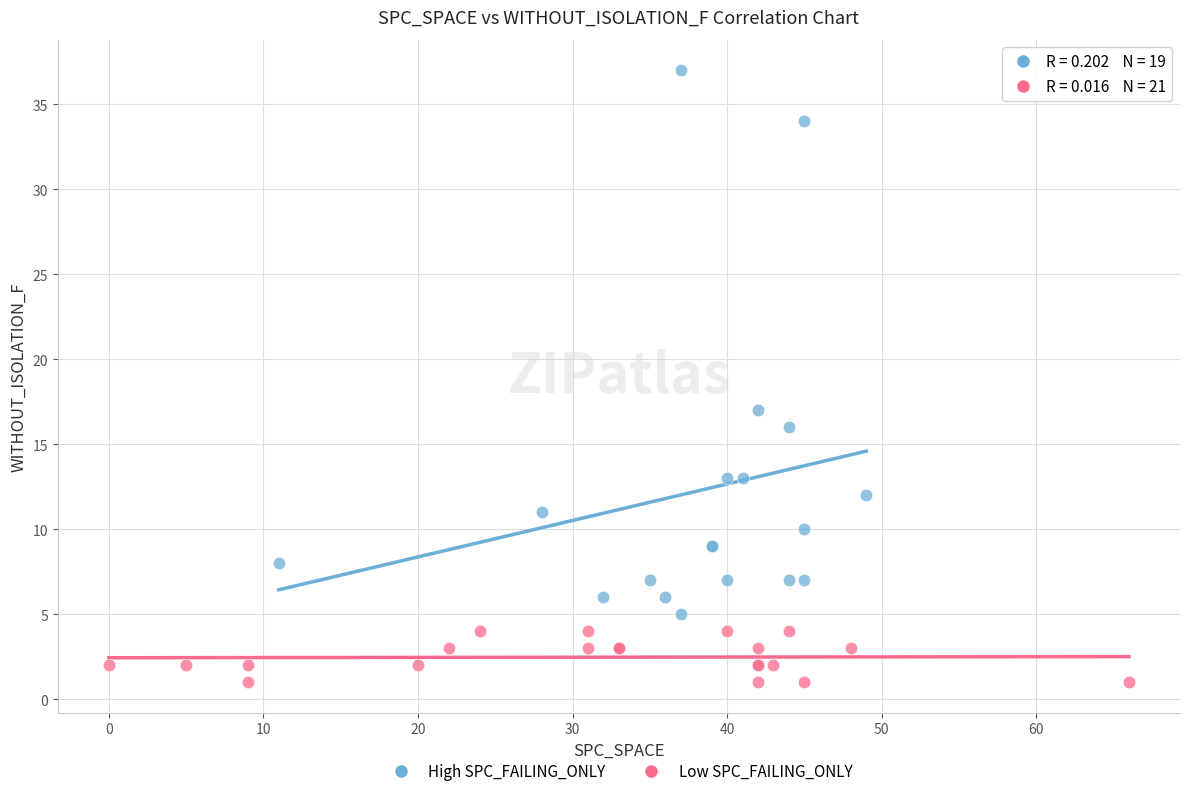

Which series has the largest Y range (max minus min)?

High SPC_FAILING_ONLY